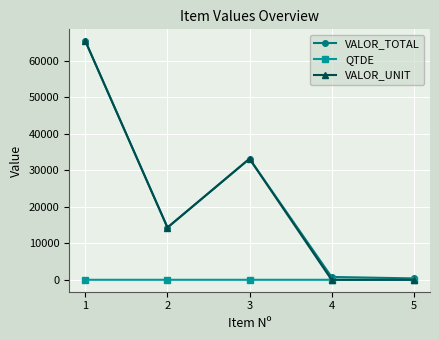

True or false: VALOR_UNIT has more than 2 interior local peaks.

False